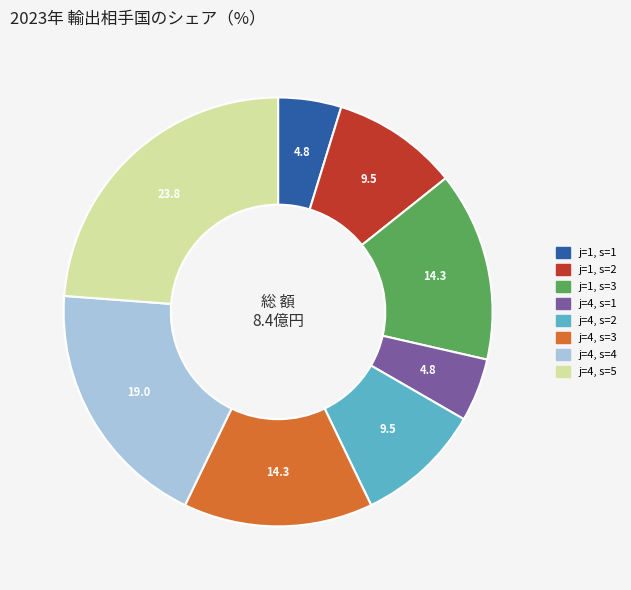

The j=4, s=2 slice represents 10% of the pie. True or false?

True